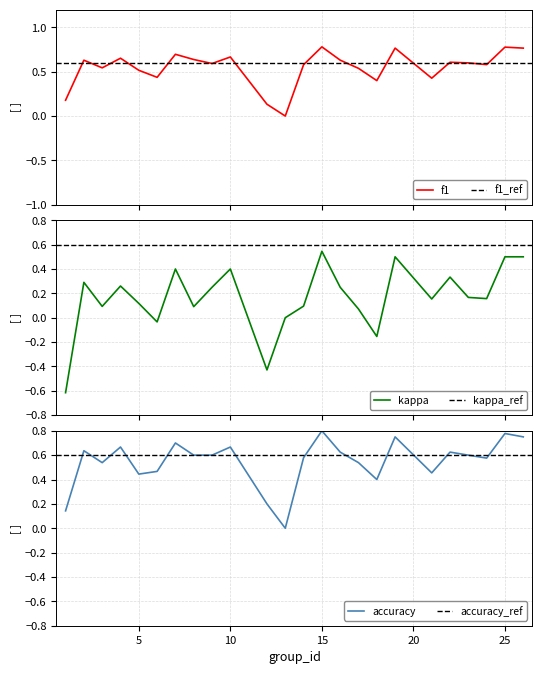

Which series has the widest spread of values?

kappa